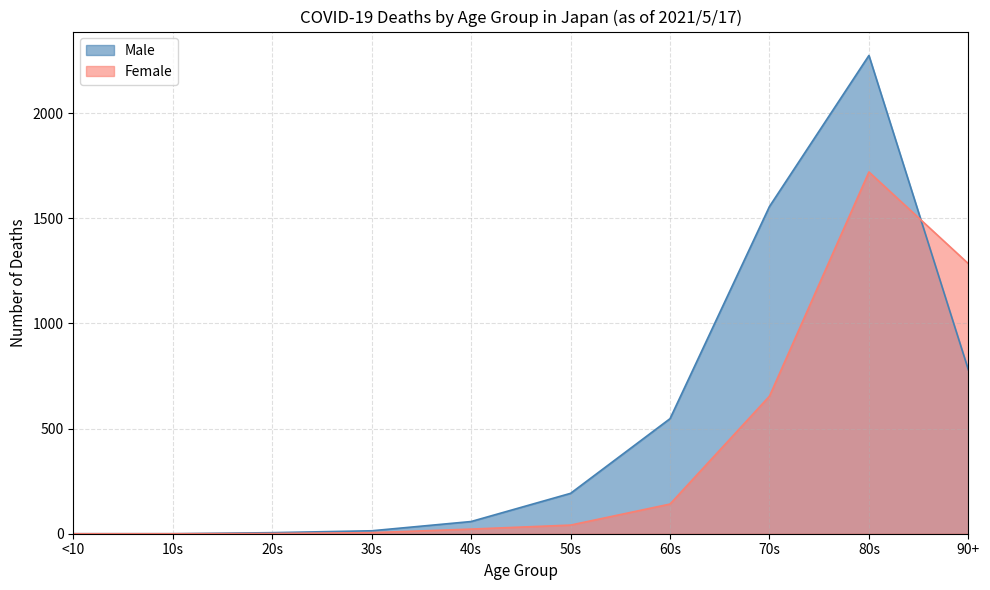

Which series changed the most between 70s and 90+?

Male